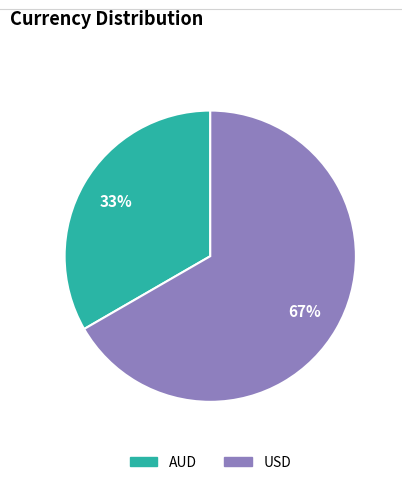

Which slice is the smallest?

AUD